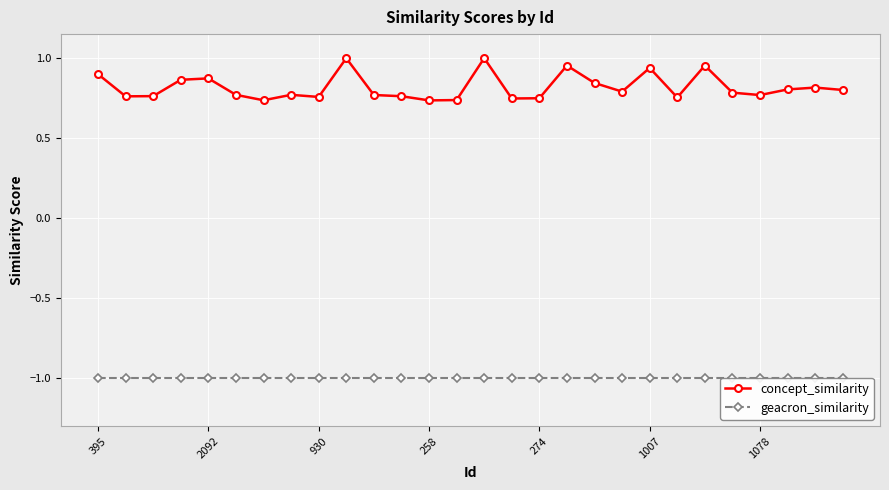

What is the maximum value for geacron_similarity?

-1.0